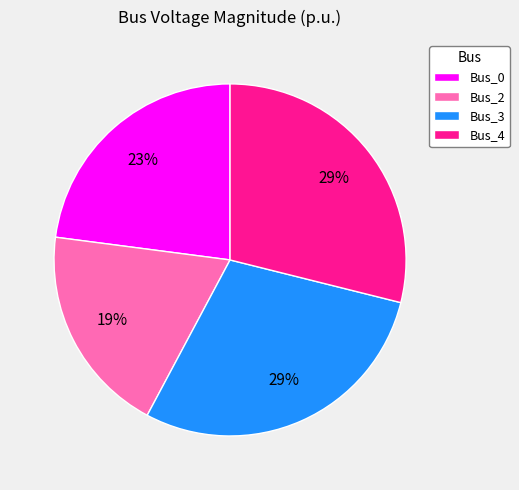

Is there a majority slice in this chart?

No